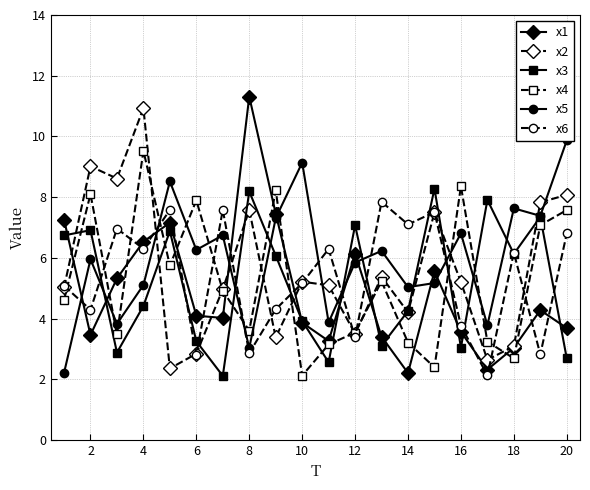

List the series in order of their peak value, lowest first.

x6, x3, x4, x5, x2, x1